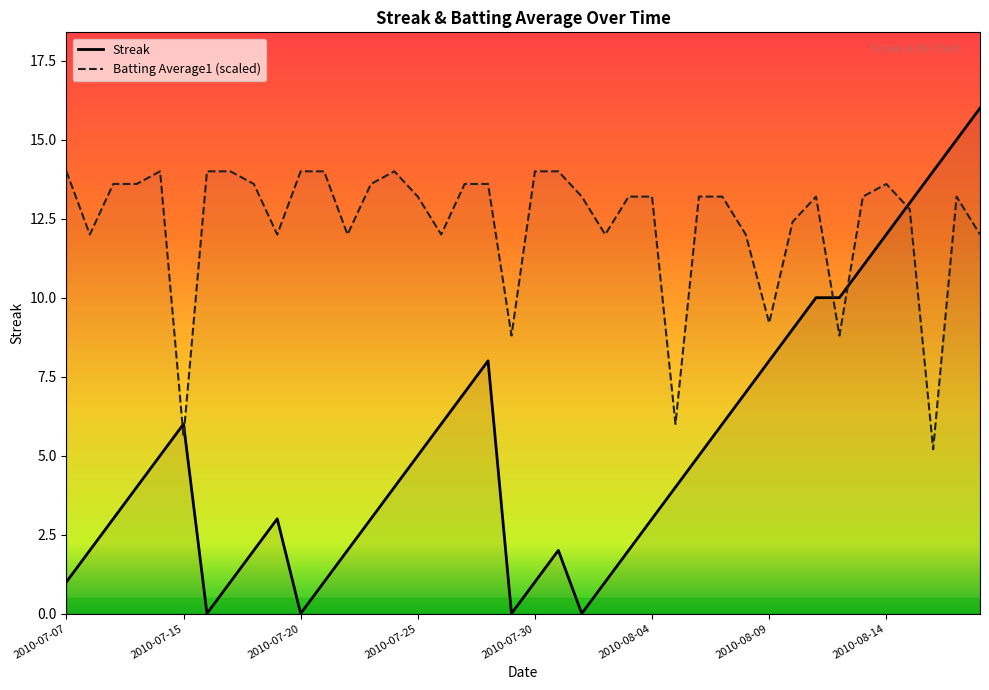

List the series in order of their overall mean, lowest first.

Streak, Batting Average1 (scaled)